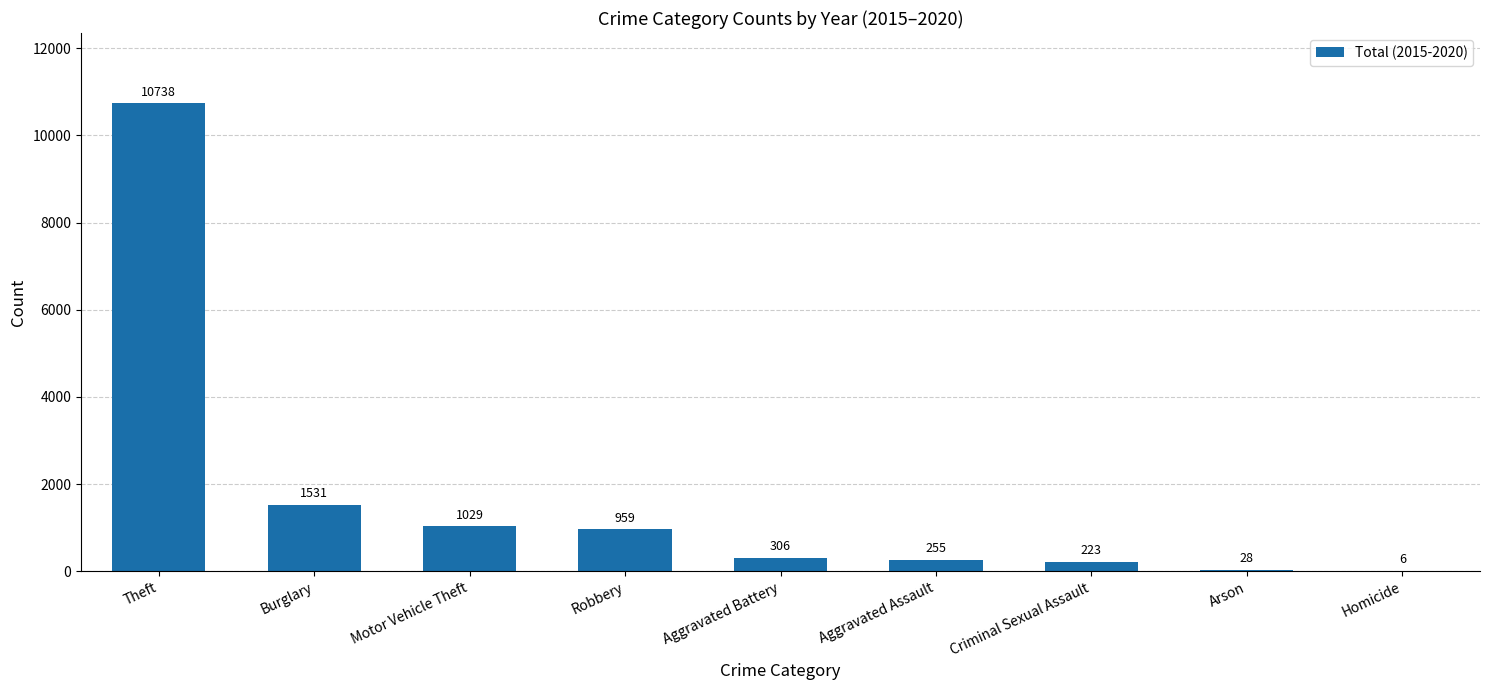

At which category does the chart reach its peak across all series?

Theft